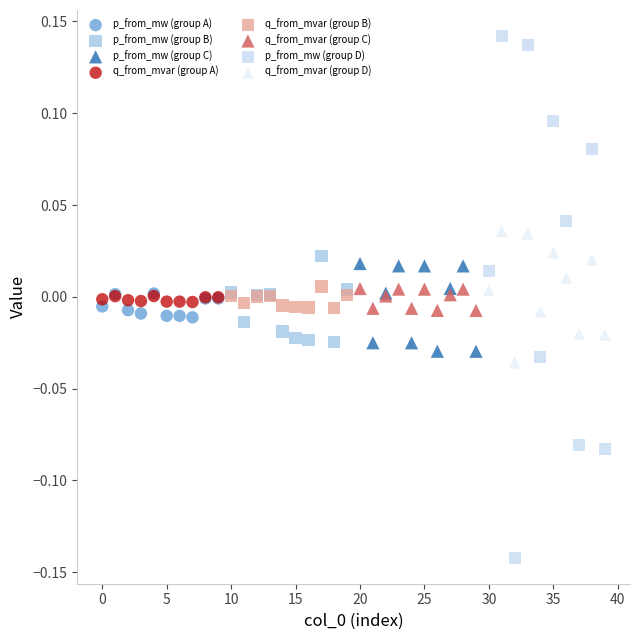

Which series contains the lowest Y value?

p_from_mw (group D)